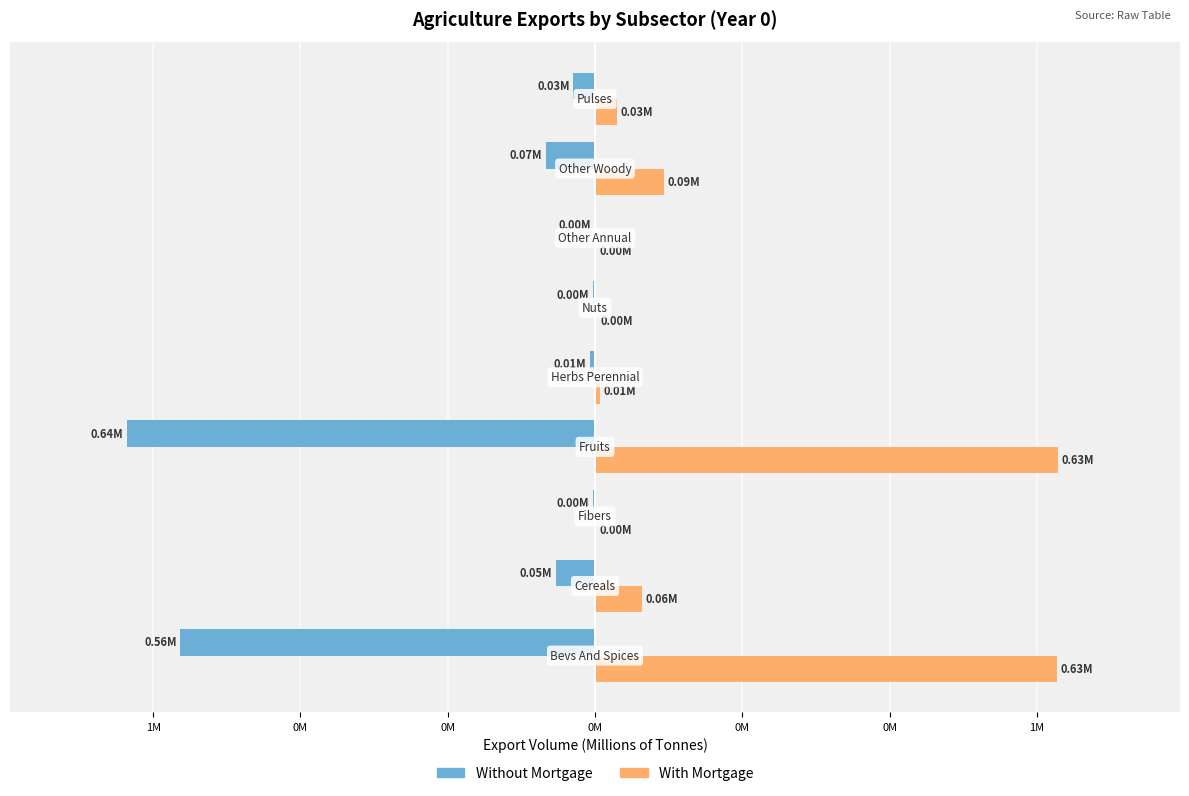

List the series in order of their peak value, lowest first.

Without Mortgage, With Mortgage